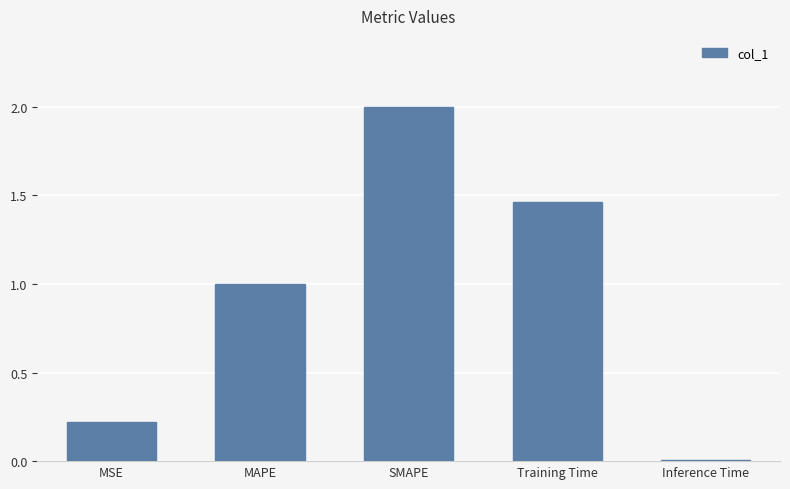

Rank the categories by value from lowest to highest.

Inference Time, MSE, MAPE, Training Time, SMAPE